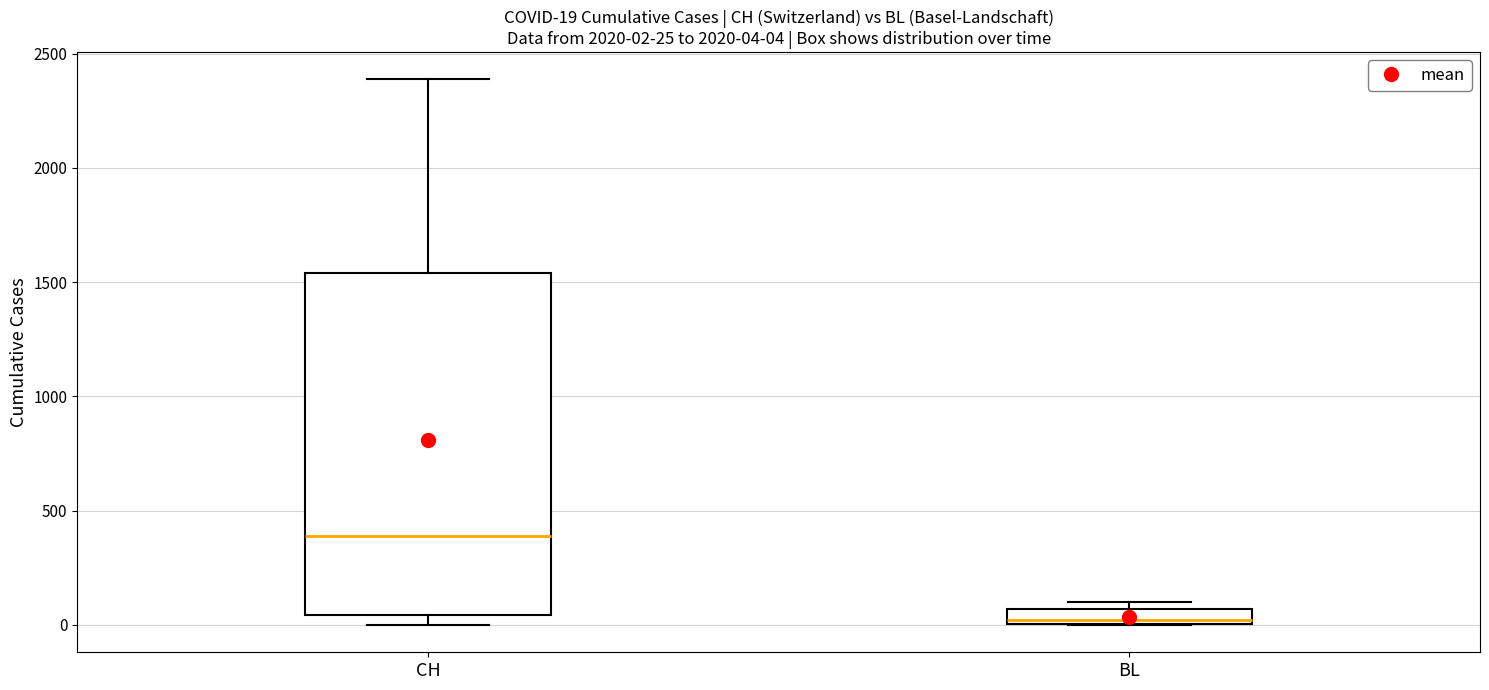

Comparing the boxes themselves (not the whiskers), which one is the tallest?

CH